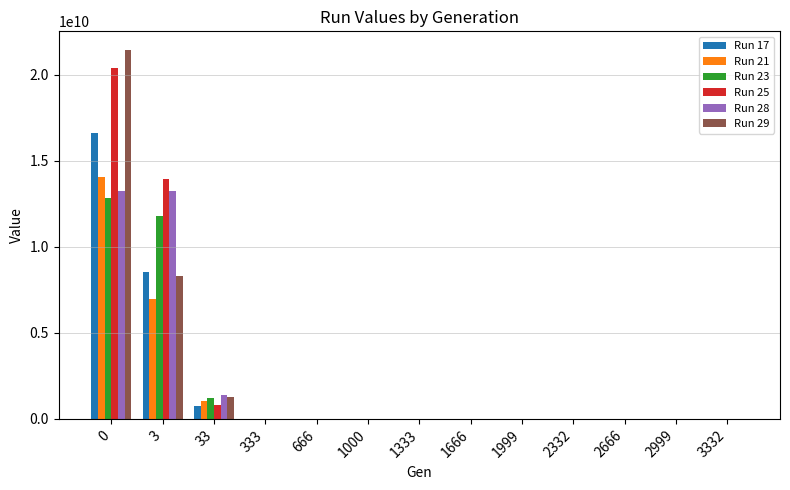

Are the bars grouped side by side (vs. stacked)?

Yes